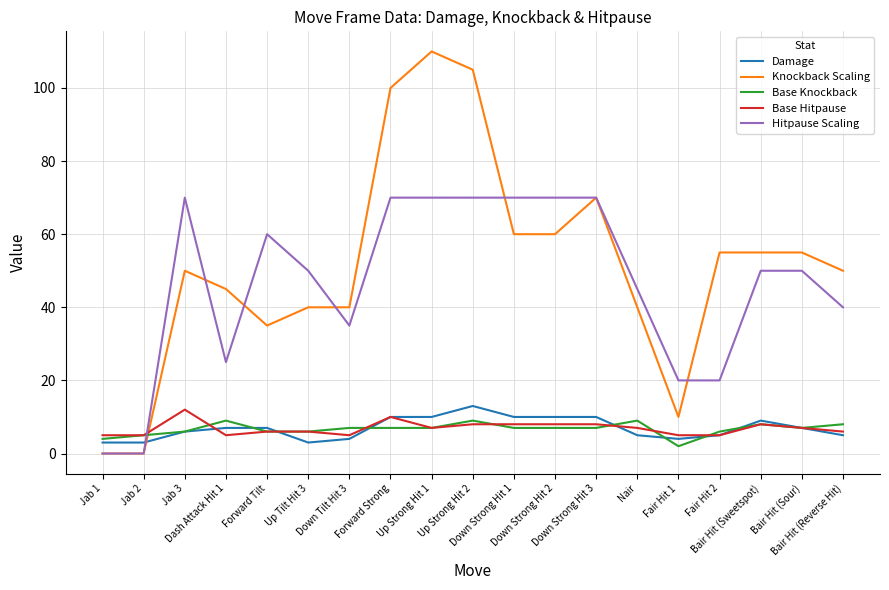

What is the spread (max minus min) of values at Jab 1?

5